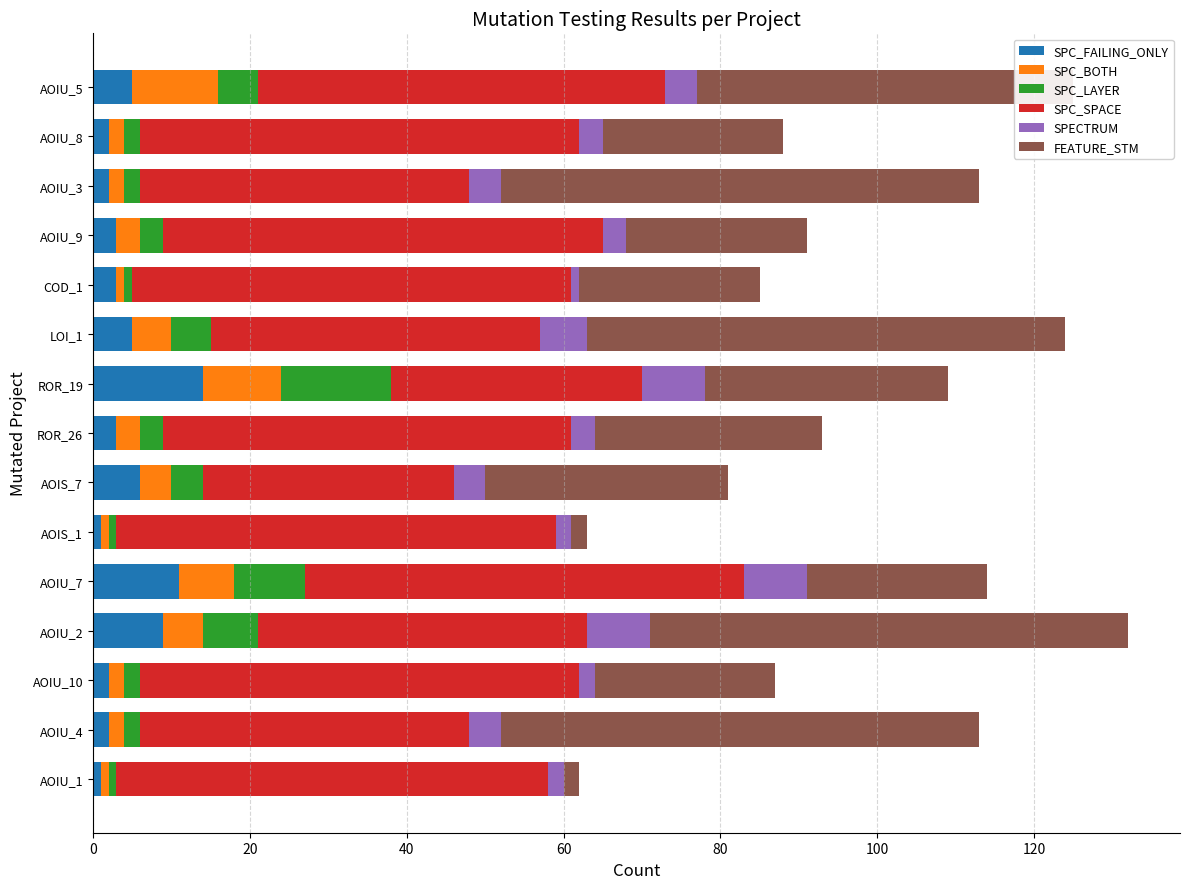

At which label does SPC_FAILING_ONLY reach its peak?

ROR_19